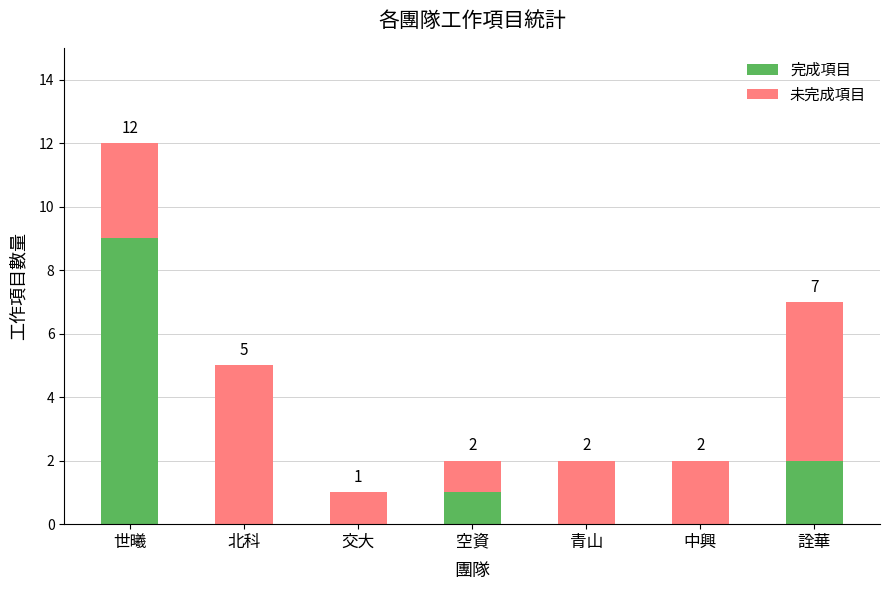

True or false: 完成項目 has a value of 2 at 世曦.

False